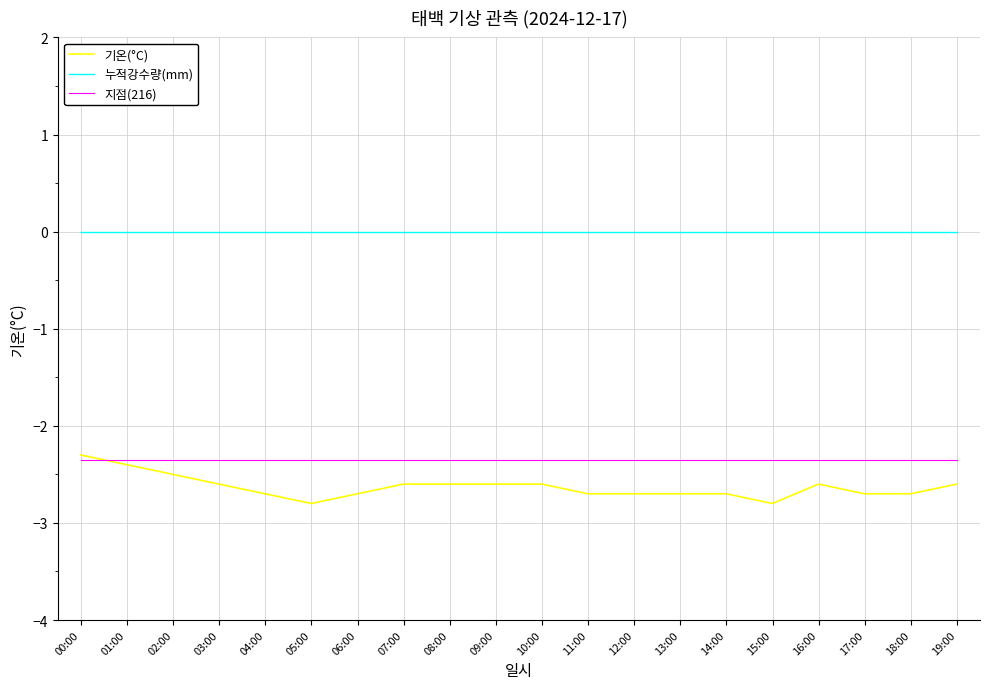

What are all the series names shown in the legend?

기온(°C), 누적강수량(mm), 지점(216)